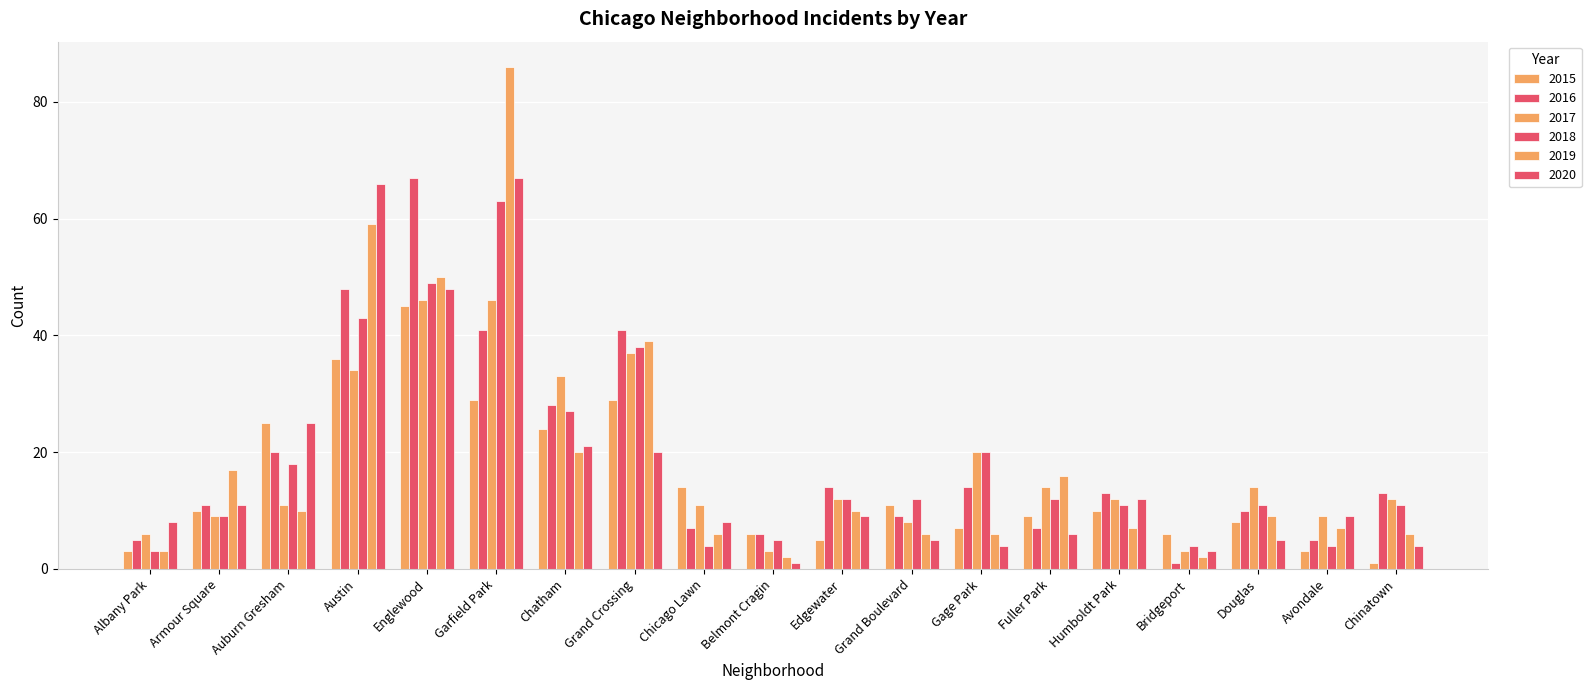

What is the difference between the maximum and minimum values in the 2017 series?

43